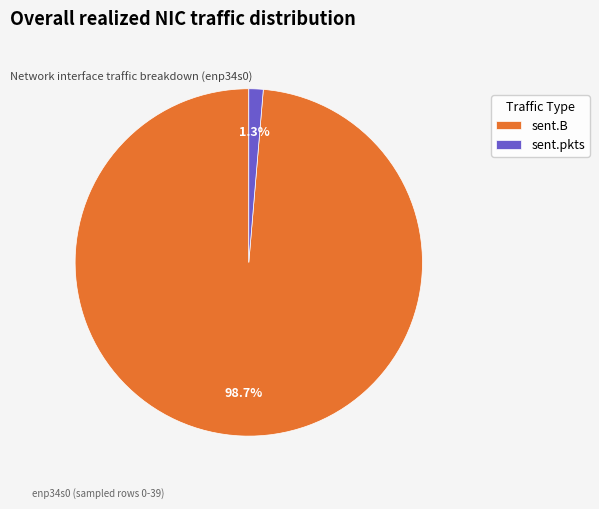

Between sent.B and sent.pkts, which is larger?

sent.B